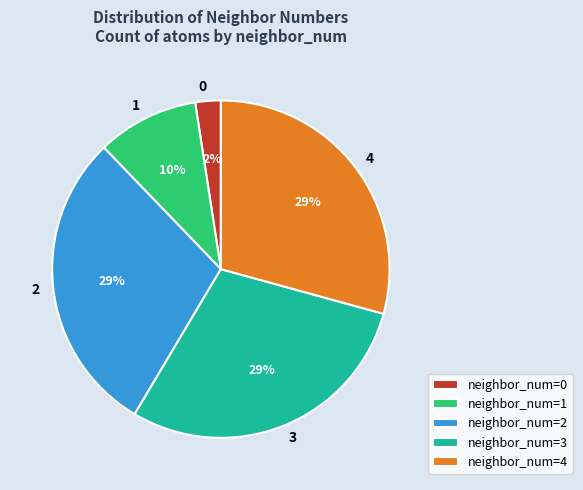

Is there any slice that represents more than half of the pie?

No